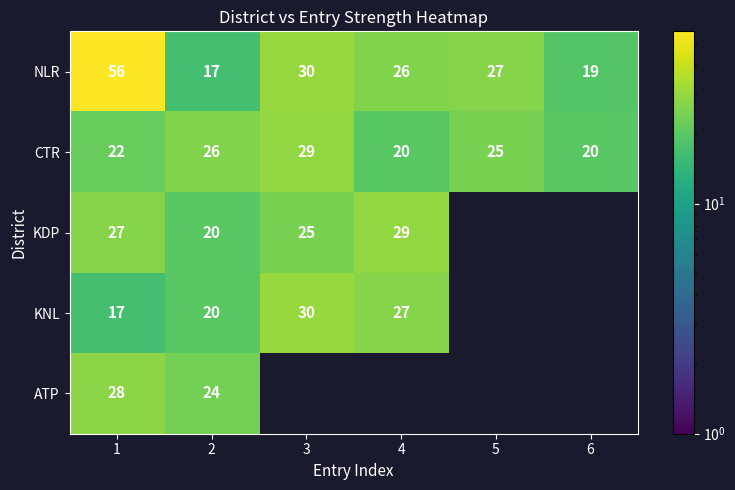

Is the value of KNL at 4 greater than the value of KDP at 4?

No